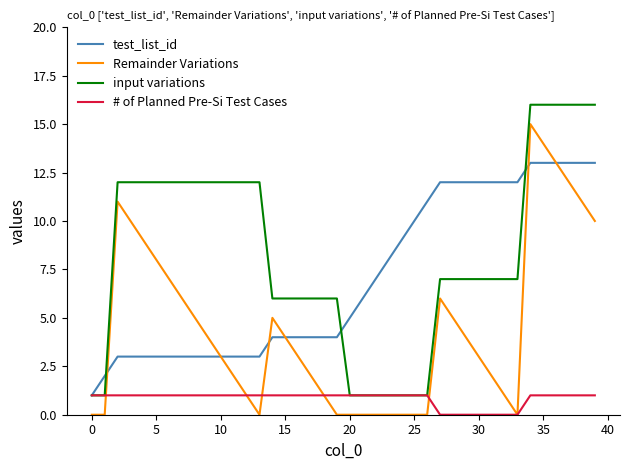

Does the chart have visible grid lines?

No